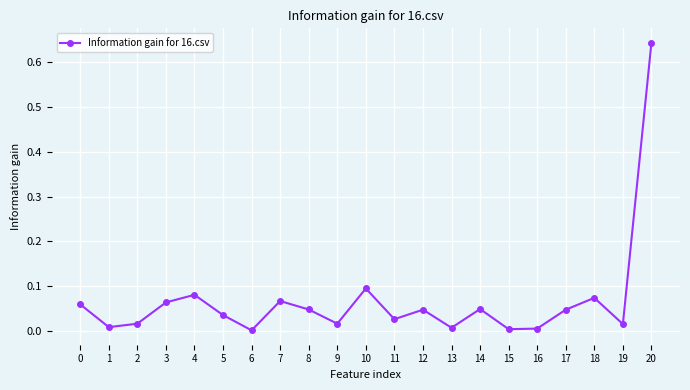

Which label corresponds to the largest value in the chart?

20